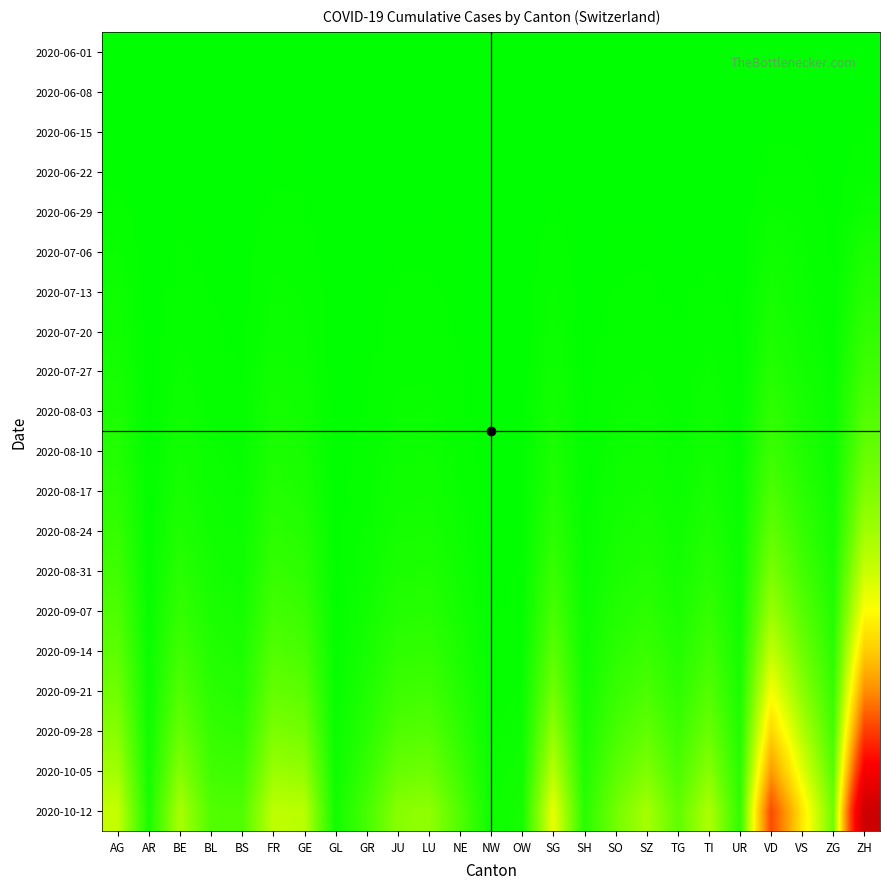

At UR, list the series in order from smallest to largest.

2020-06-01, 2020-06-08, 2020-06-15, 2020-06-22, 2020-07-06, 2020-06-29, 2020-07-13, 2020-07-20, 2020-07-27, 2020-08-03, 2020-08-10, 2020-08-17, 2020-08-24, 2020-08-31, 2020-09-07, 2020-09-14, 2020-09-21, 2020-09-28, 2020-10-05, 2020-10-12